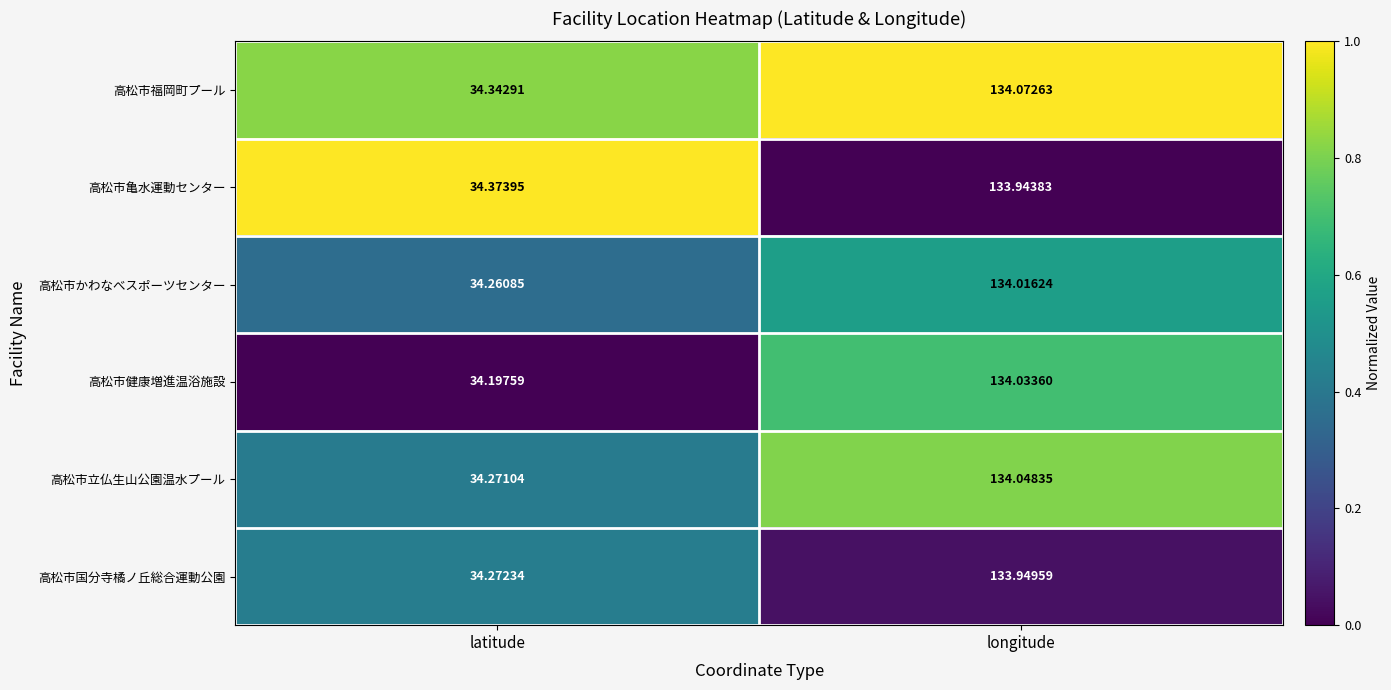

At which label does 高松市立仏生山公園温水プール reach its peak?

longitude